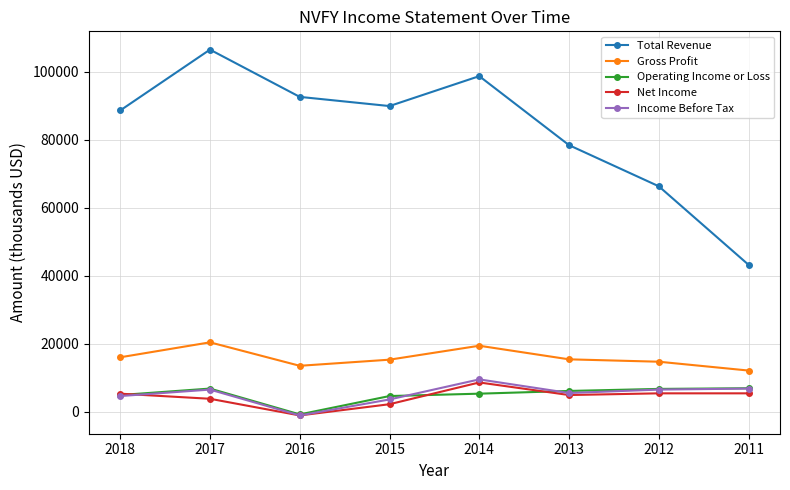

Which series has the widest spread of values?

Total Revenue